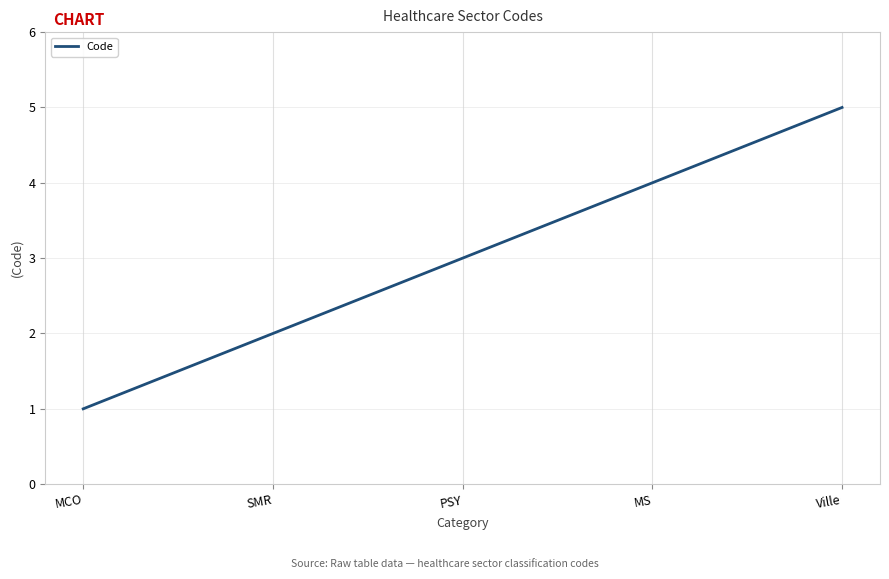

Read the value at Ville.

5